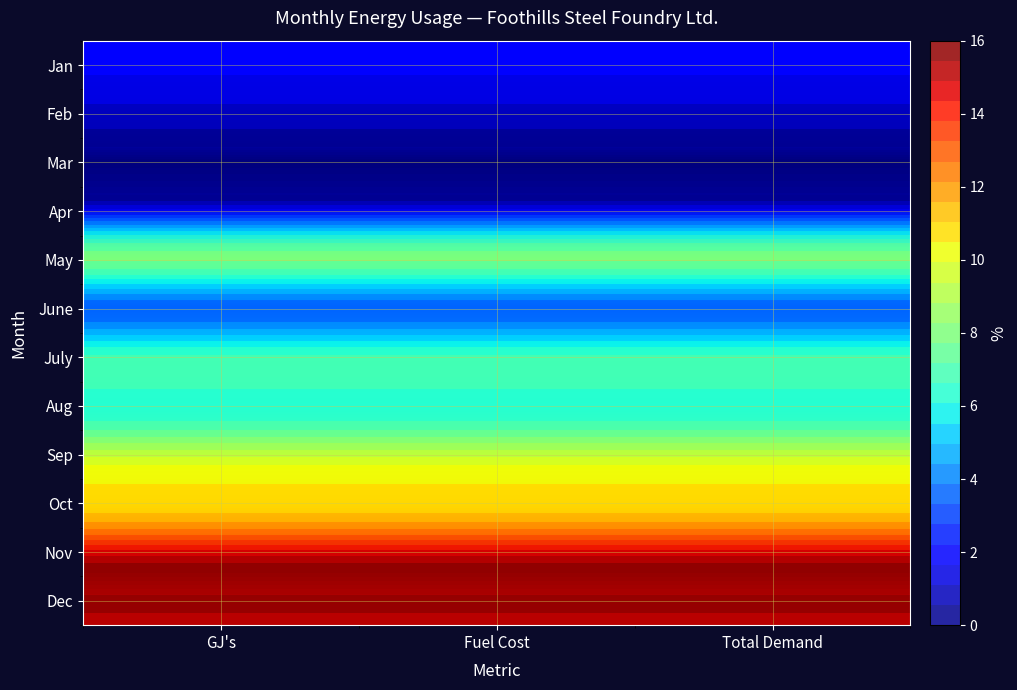

List the series in order of their peak value, lowest first.

Mar, Apr, Feb, Jan, June, Aug, July, May, Sep, Oct, Dec, Nov